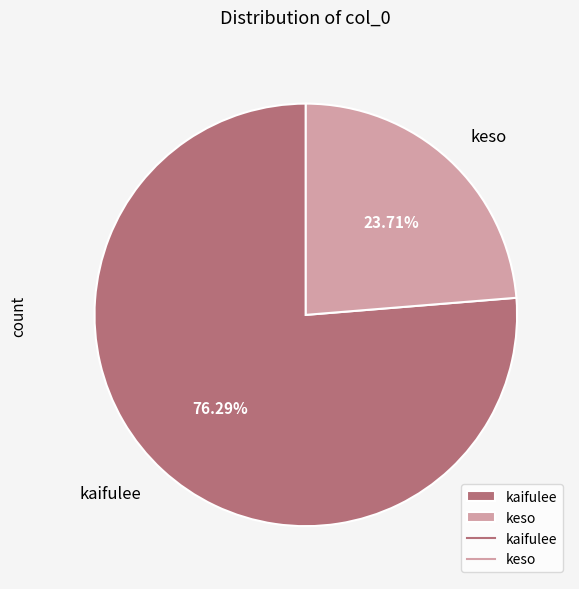

True or false: kaifulee accounts for 68% of the total.

False